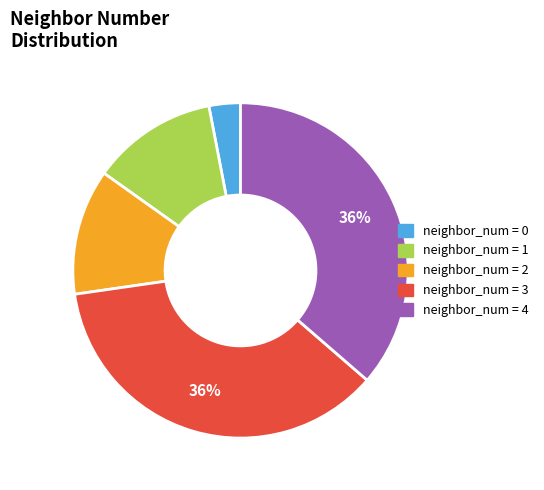

Is there any slice that represents more than half of the pie?

No